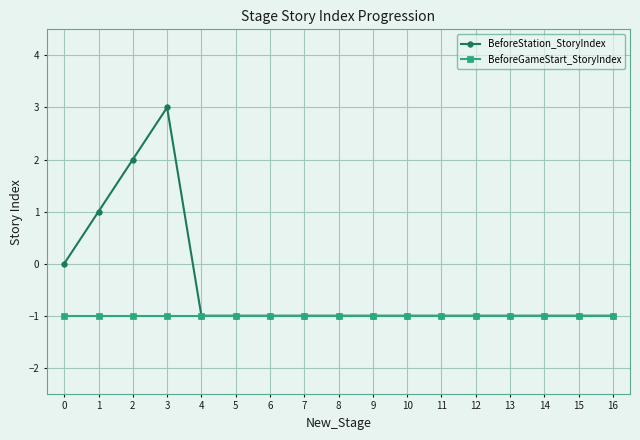

The value of BeforeGameStart_StoryIndex at 5 is -1. True or false?

True